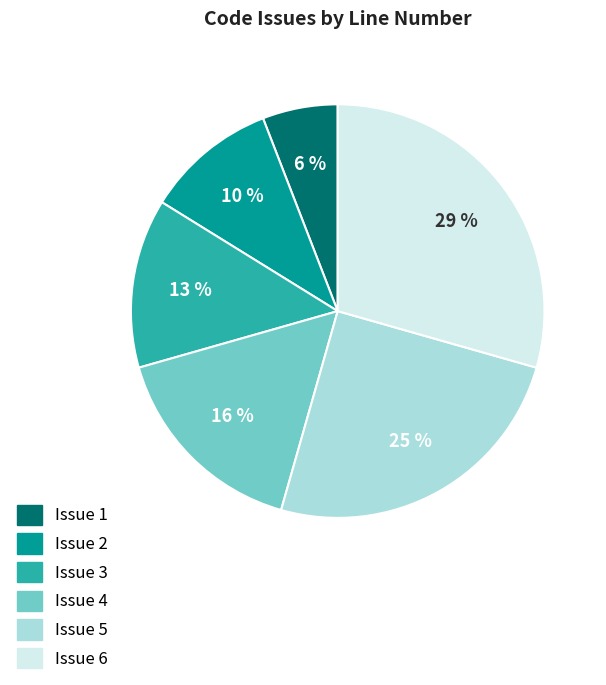

Does Issue 6 account for over 50% of the chart?

No